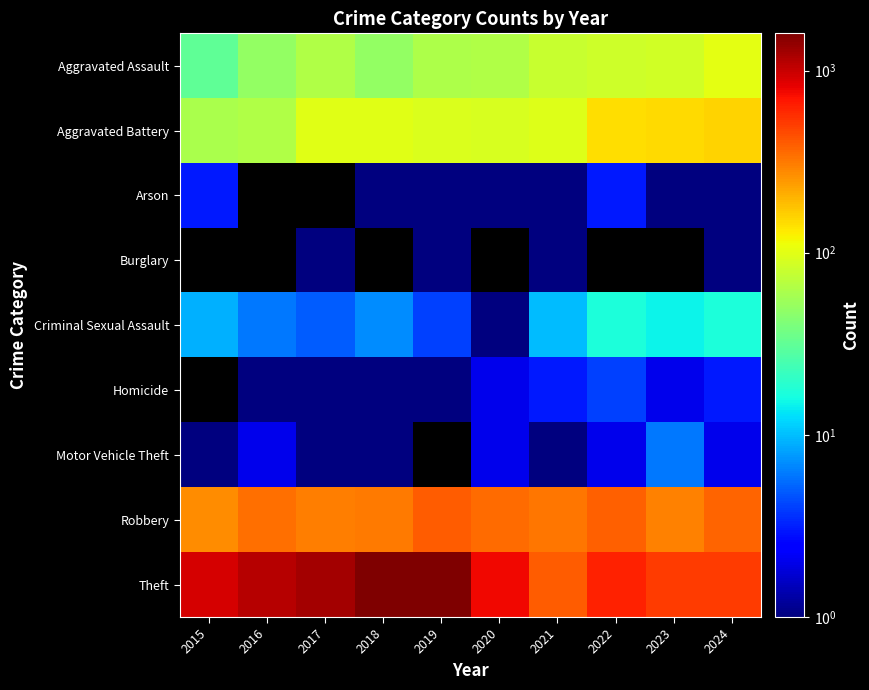

Where is Robbery nearest to the value 332?

2016